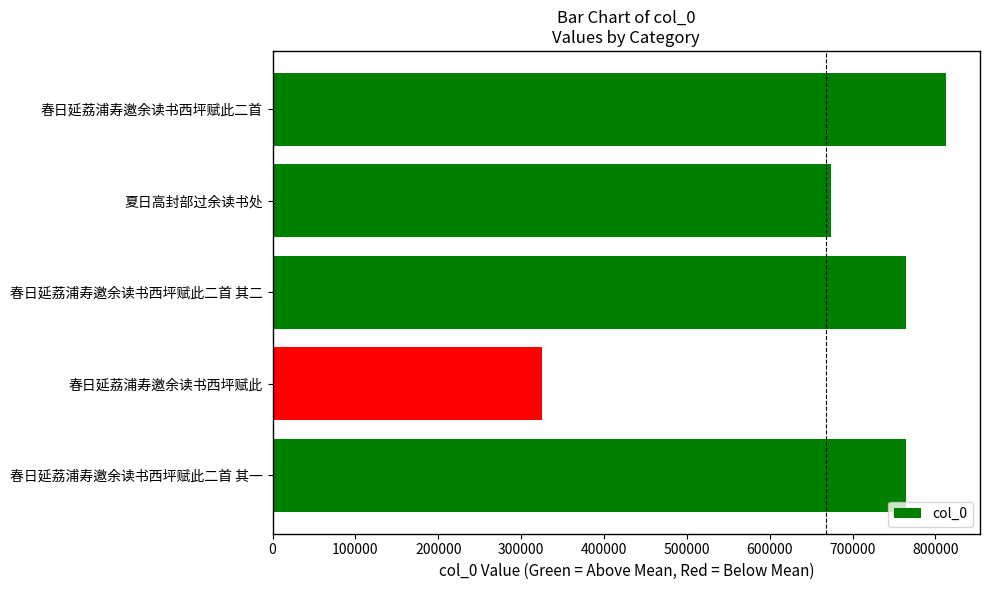

The value at 春日延荔浦寿邀余读书西坪赋此 is 325376. True or false?

True